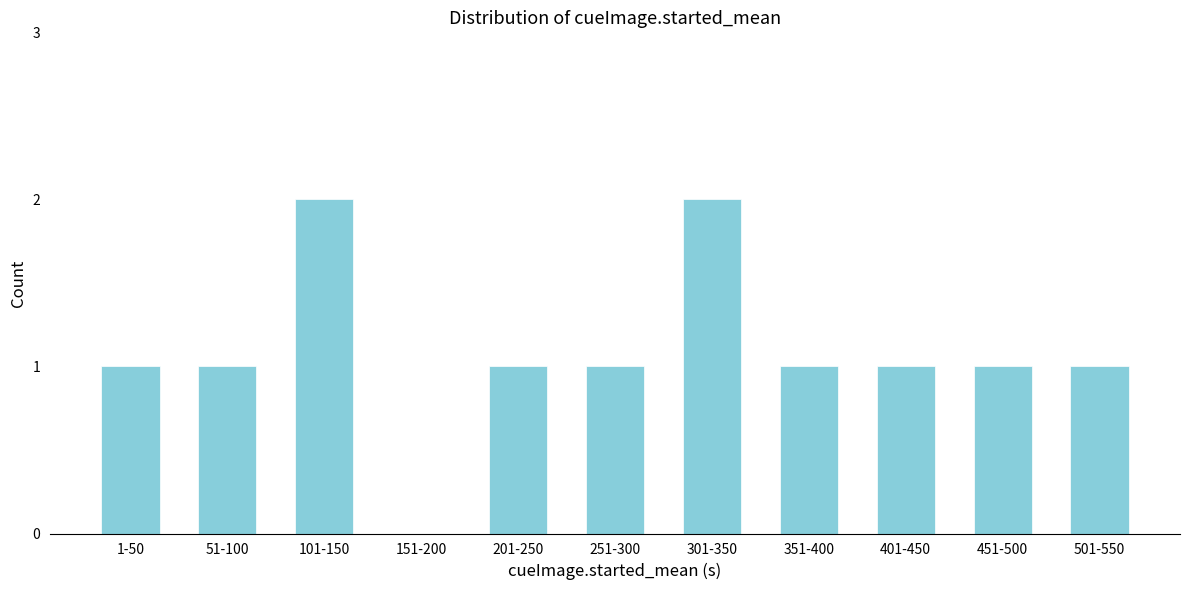

Reading right to left, extract all data points from this chart.

501-550=1	451-500=1	401-450=1	351-400=1	301-350=2	251-300=1	201-250=1	151-200=0	101-150=2	51-100=1	1-50=1